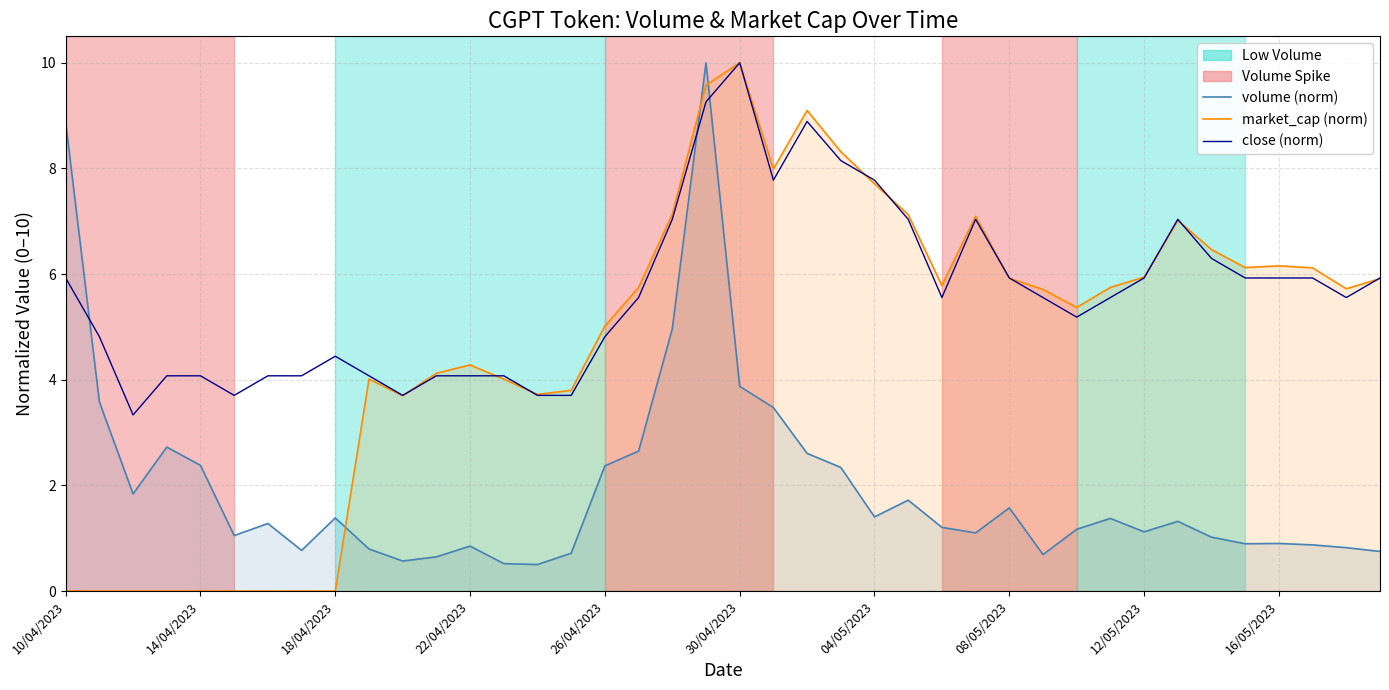

How many interior local valleys does the volume (norm) series have?

10